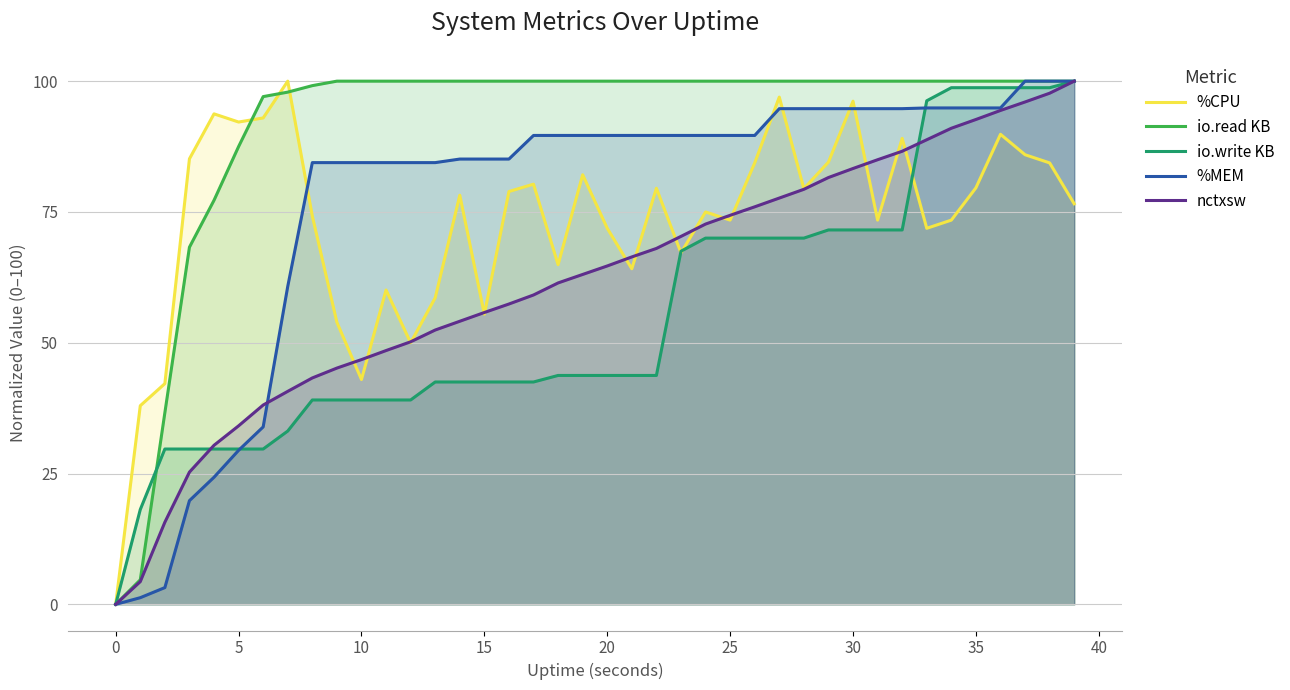

True or false: nctxsw and io.read KB intersect in this chart.

False